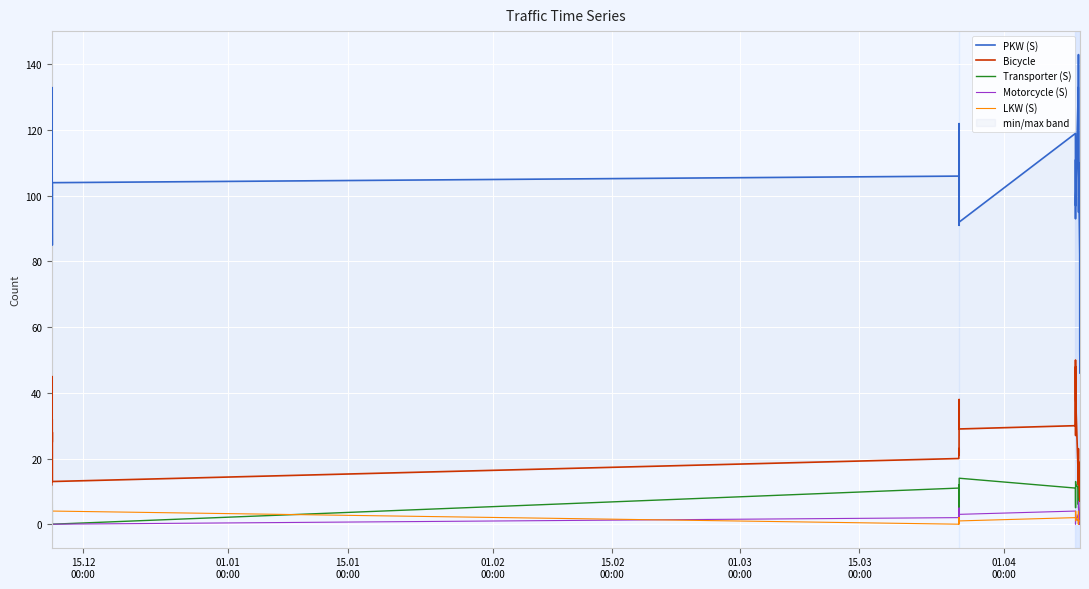

True or false: Transporter (S) and LKW (S) cross at least once.

True